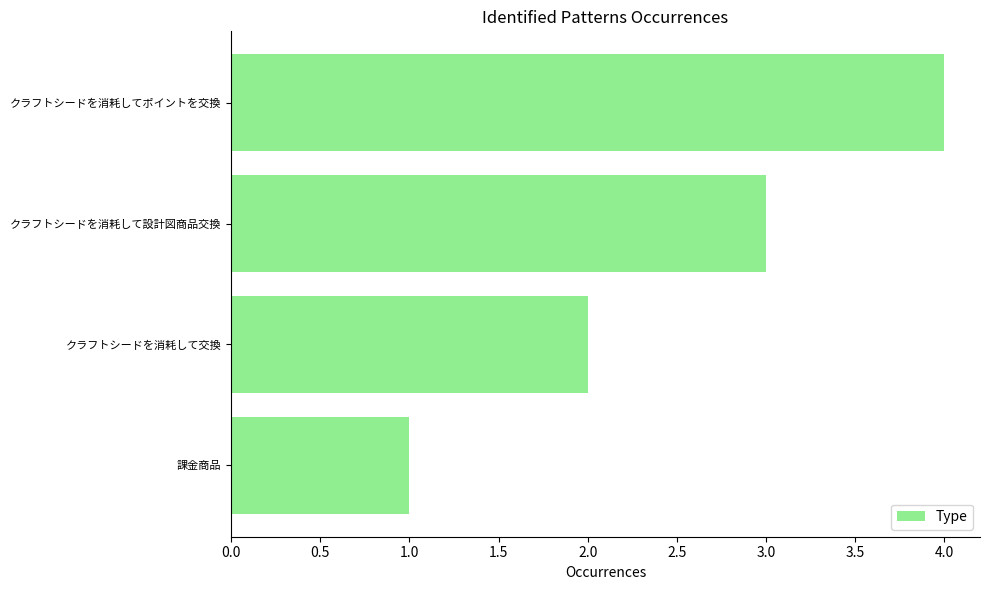

What is the minimum value shown in the chart?

1